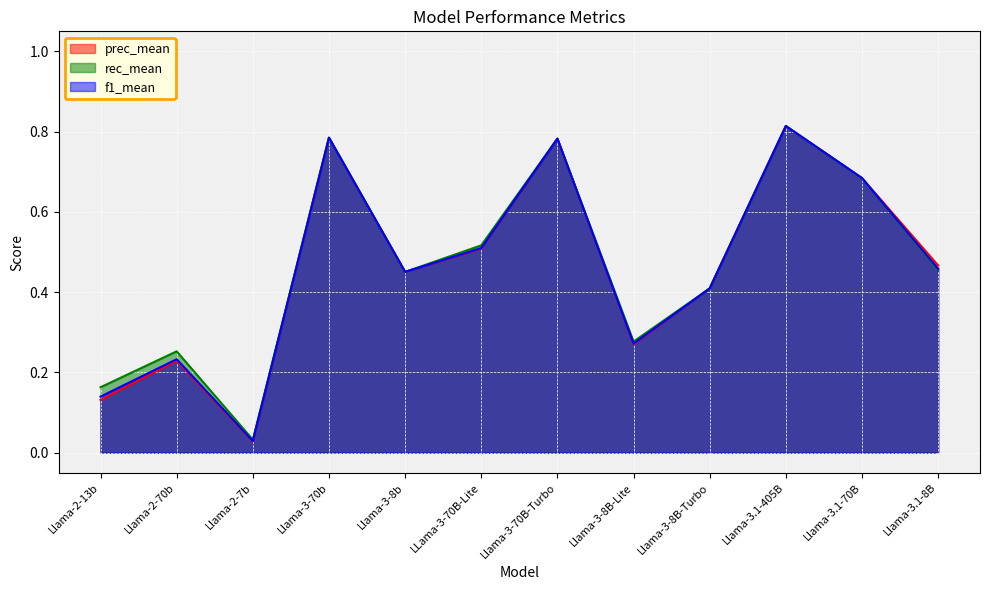

What is the sum of all rec_mean values?

5.6